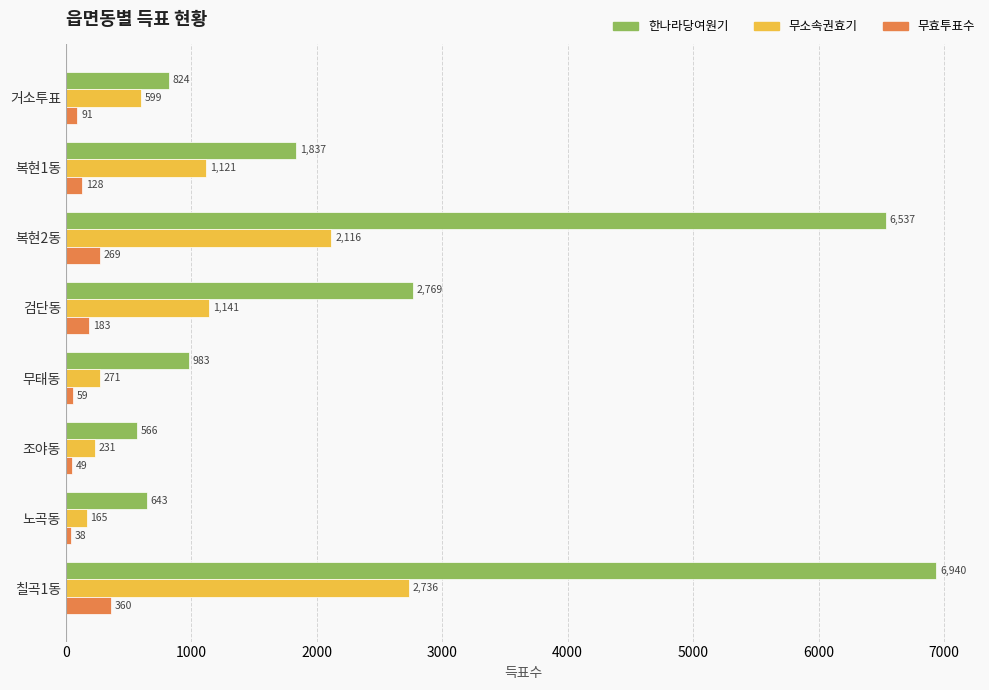

At which label is 무소속권효기 closest to 1450?

검단동